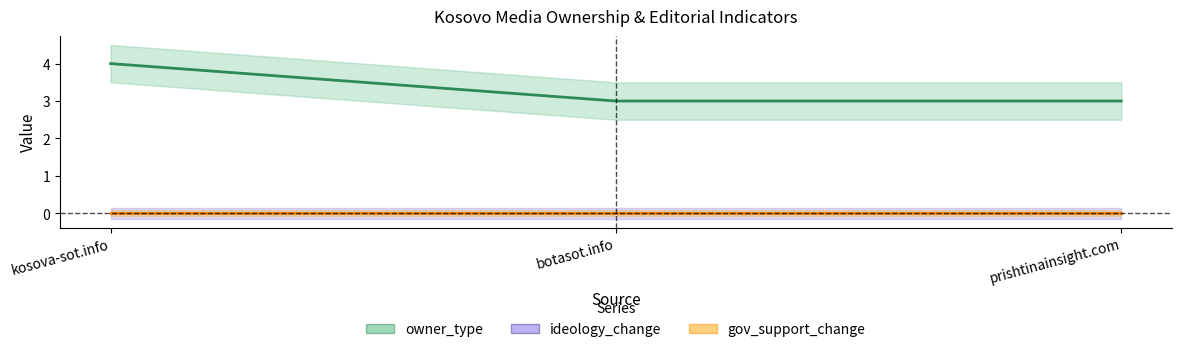

Which series has the widest spread of values?

owner_type